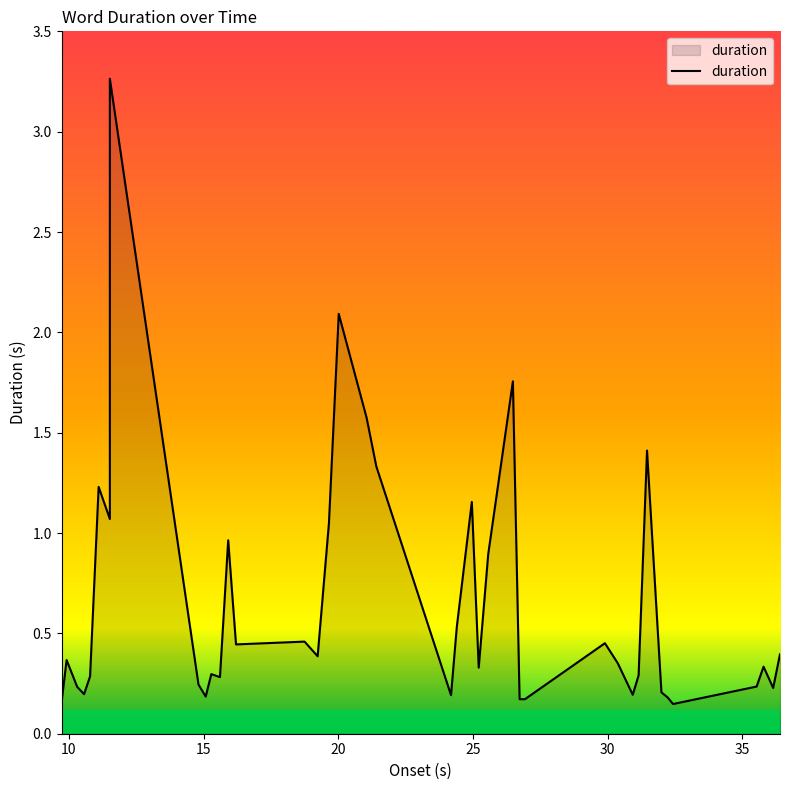

At which category does the data reach its first local peak?

9.914